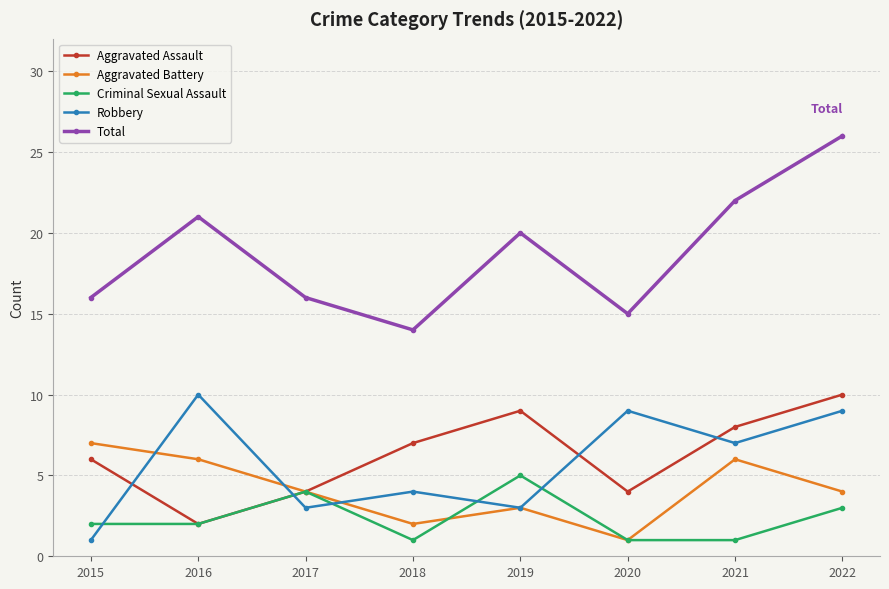

Where is the first local maximum for Total?

2016